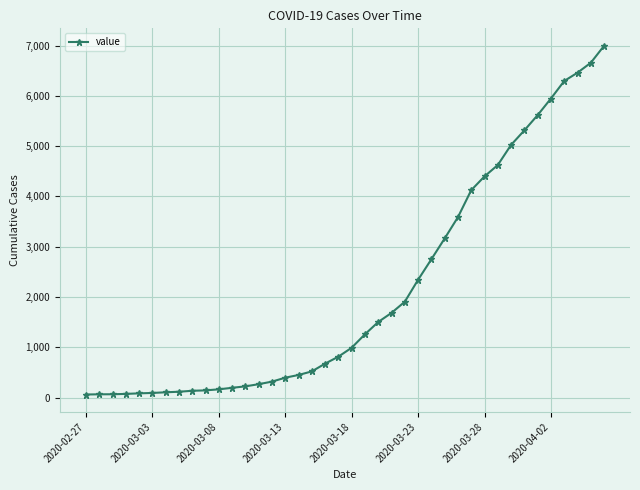

What is the greatest value displayed?

6995